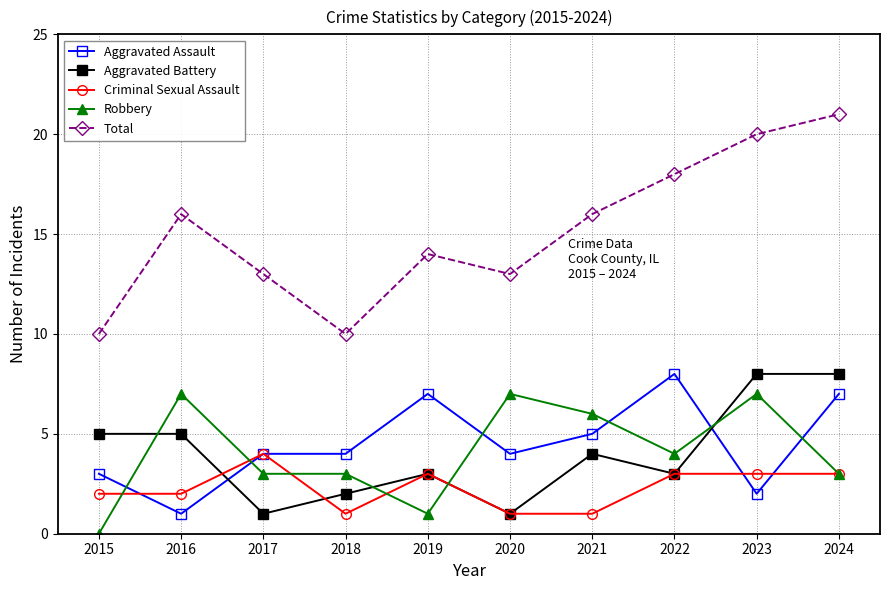

What is the greatest value displayed?

21